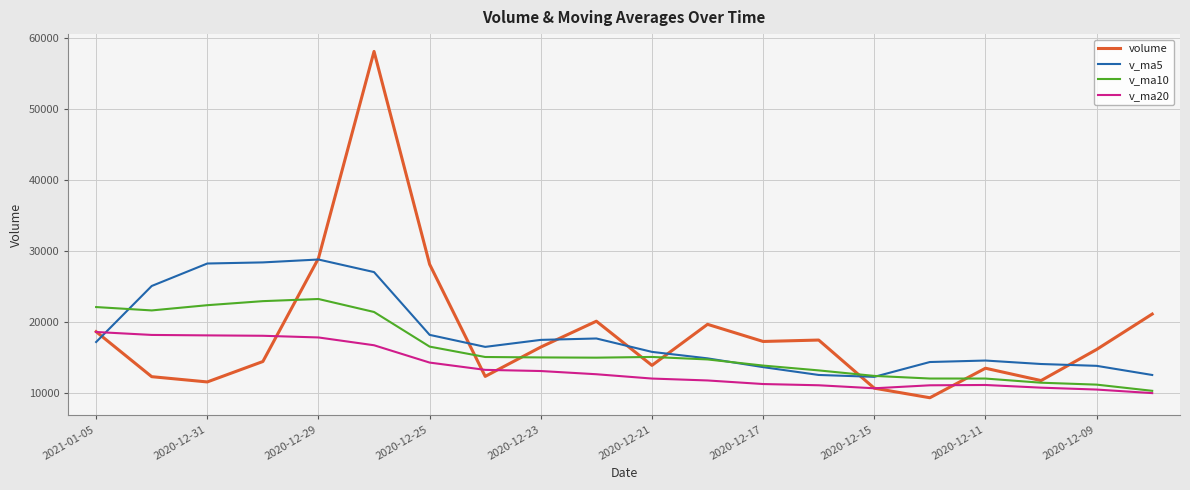

True or false: v_ma5 and v_ma20 cross at least once.

True